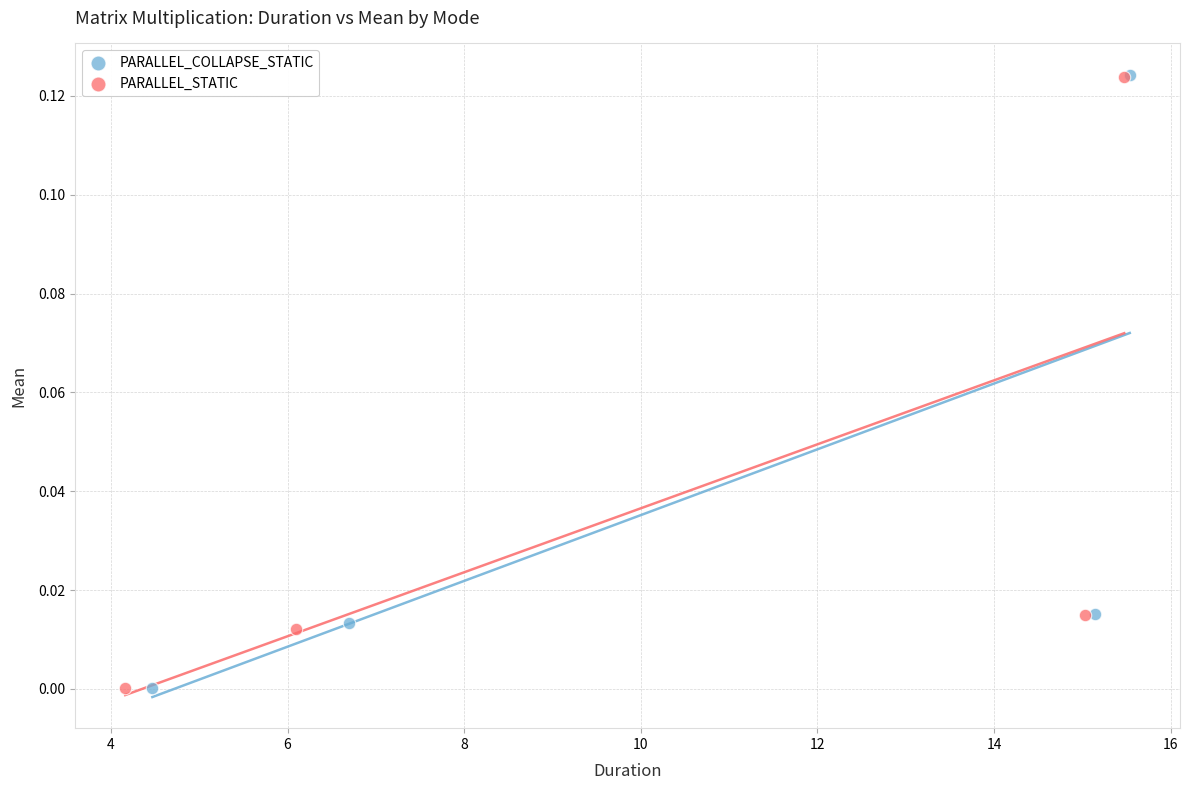

Which series has the largest Y range (max minus min)?

PARALLEL_COLLAPSE_STATIC